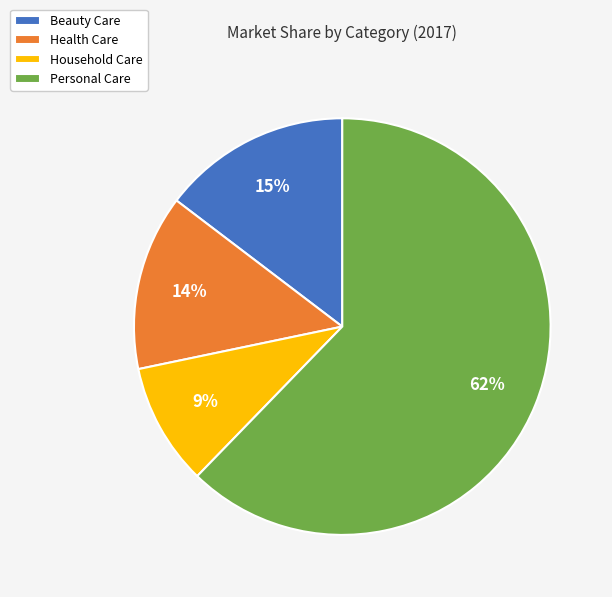

Which has a higher value, Personal Care or Beauty Care?

Personal Care